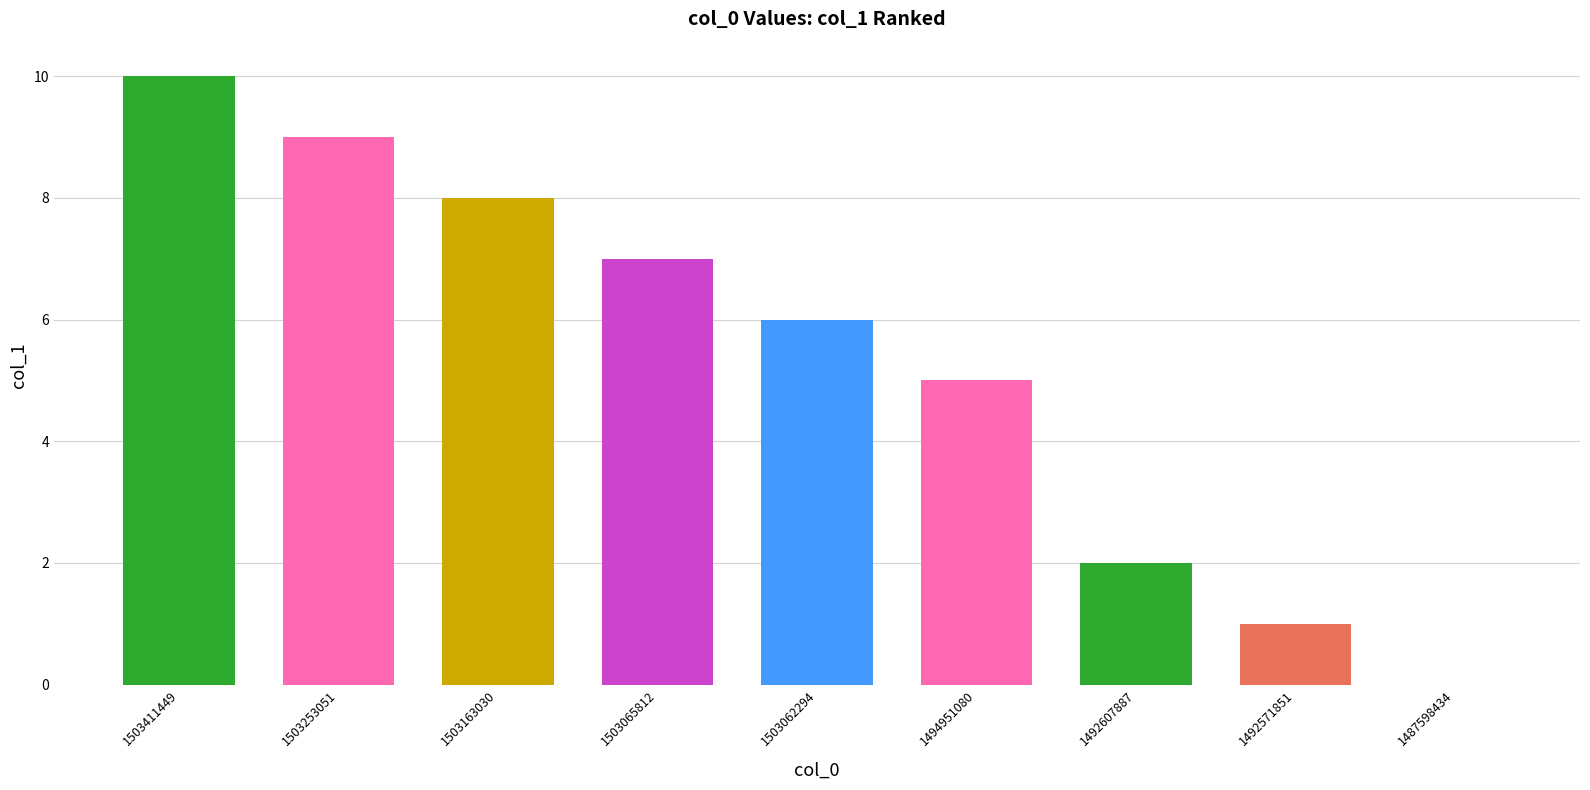

Is it true that the value at 1503065812 is 7?

True